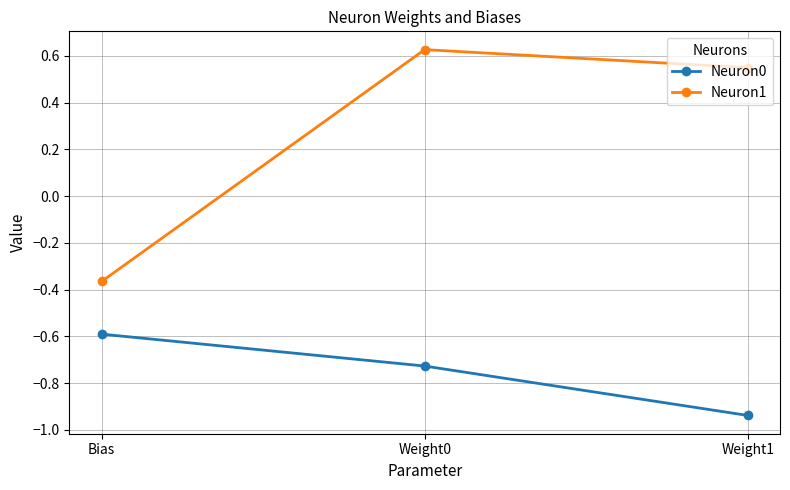

Is the value of Neuron1 at Weight1 greater than the value of Neuron0 at Weight1?

Yes